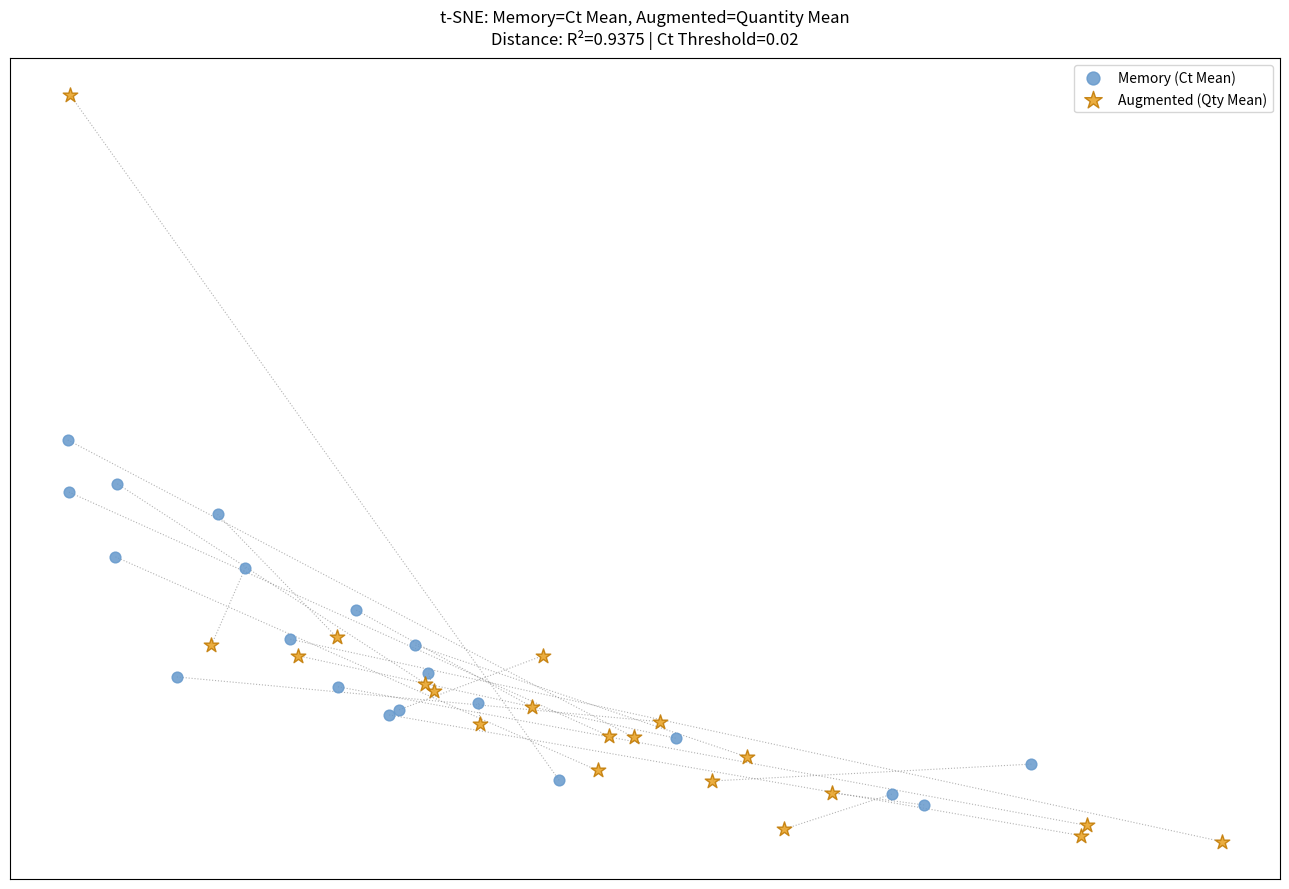

What are all the series names shown in the legend?

Memory (Ct Mean), Augmented (Qty Mean)